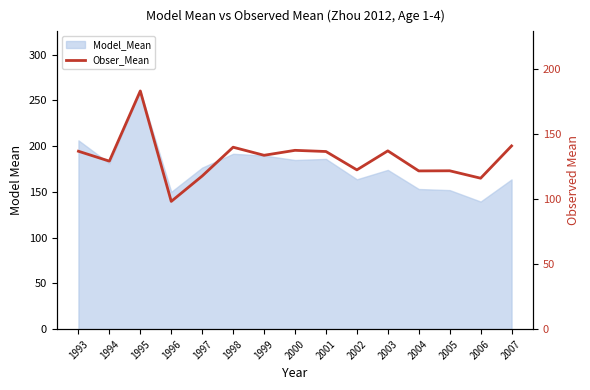

Reading right to left, what are all the values shown in this chart?

140.7	115.9	121.6	121.5	136.9	122.3	136.4	137.3	133.5	139.7	117.6	98.1	182.9	129.0	136.6